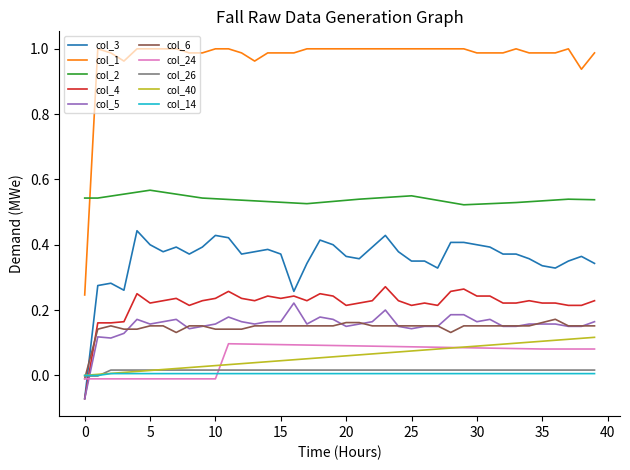

Which series has the largest total across all categories?

col_1